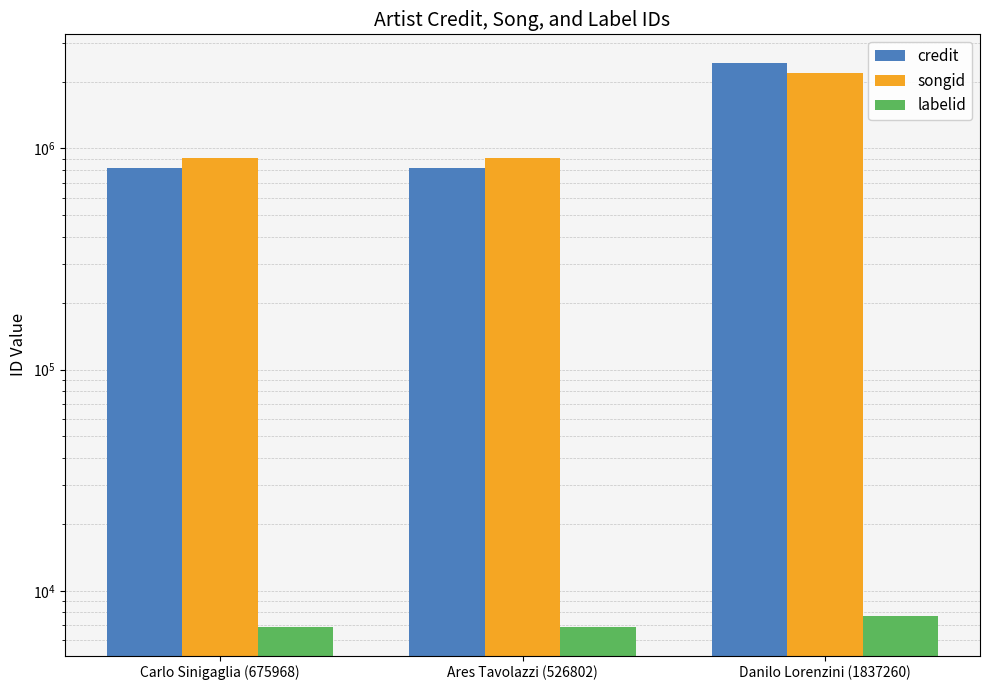

Which label corresponds to the largest value in the chart?

Danilo Lorenzini (1837260)